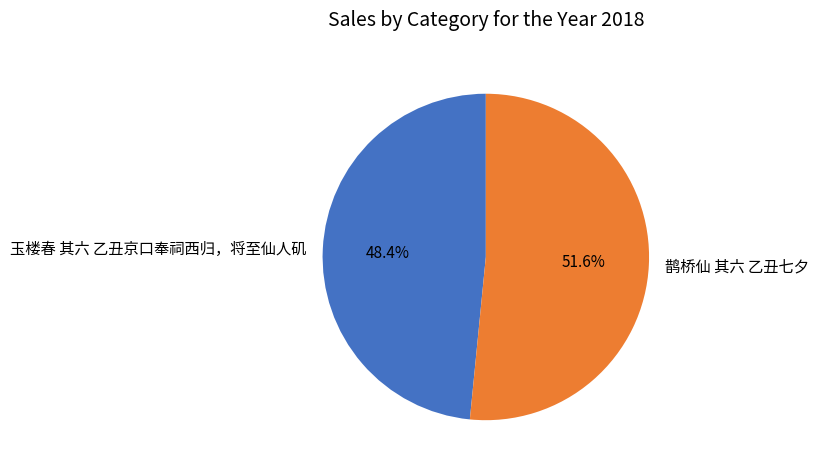

The 玉楼春 其六 乙丑京口奉祠西归，将至仙人矶 slice represents 48% of the pie. True or false?

True